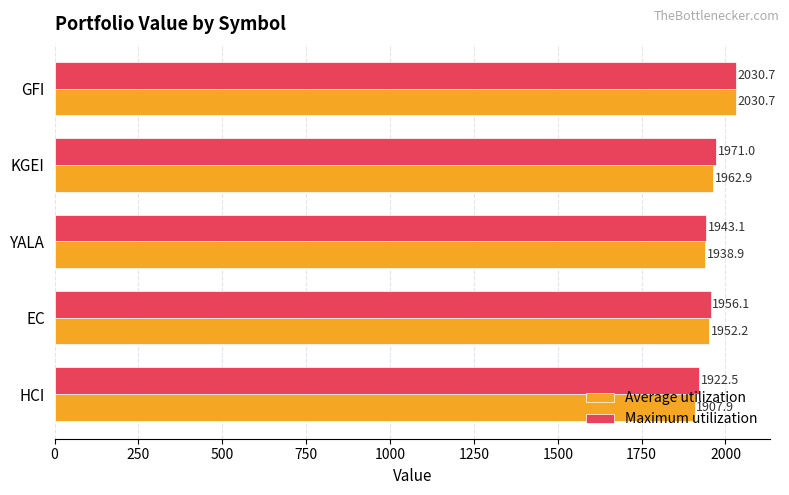

At how many categories does at least one series exceed 2018?

1